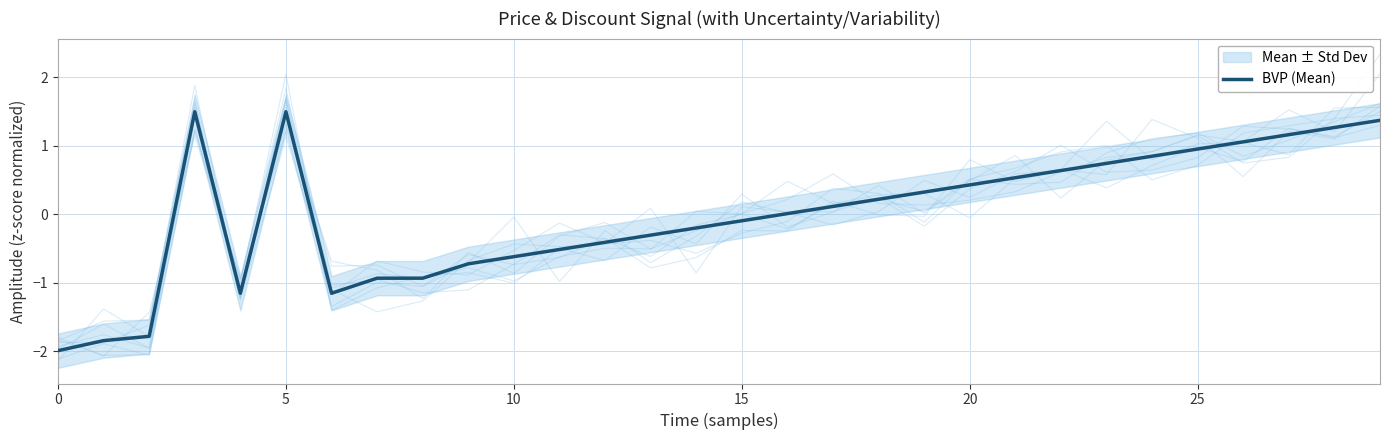

How many data points are less than 0?

14